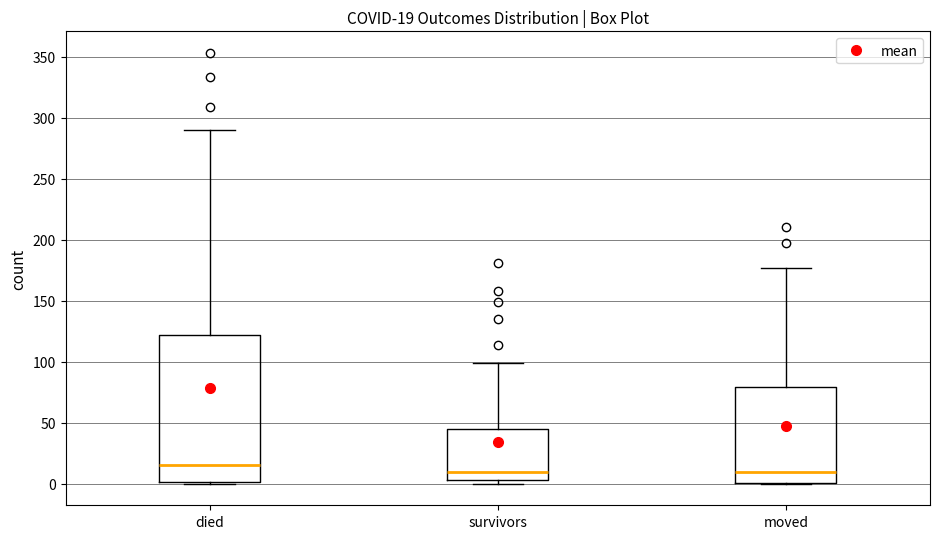

Which box is the tallest, from its lower edge to its upper edge?

died